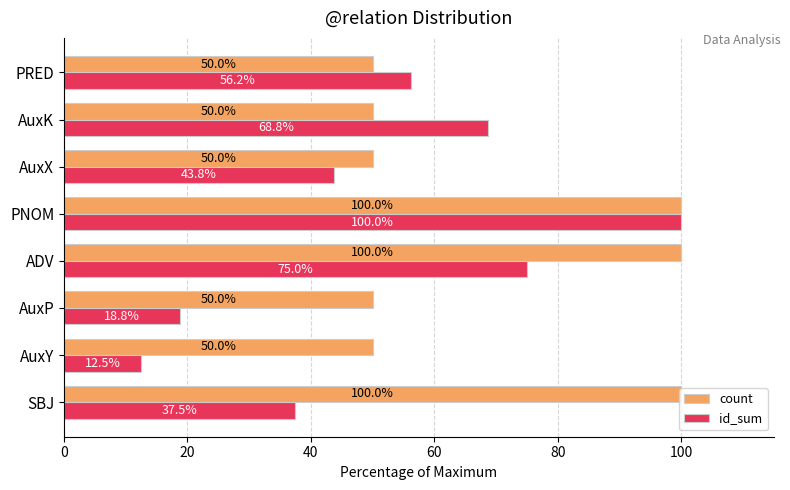

List the labels in order of id_sum value, largest first.

PNOM, ADV, AuxK, PRED, AuxX, SBJ, AuxP, AuxY